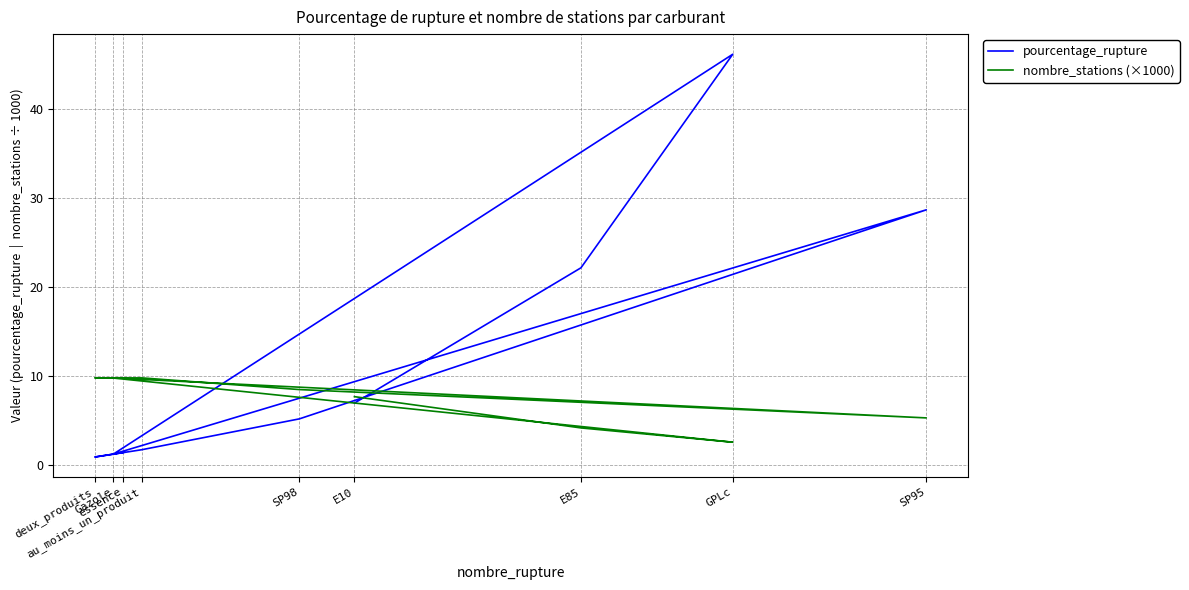

Reading left to right, extract all data points from this chart.

pourcentage_rupture: 7.0	22.2	46.2	1.2	28.7	5.2	1.7	0.9	1.4
nombre_stations (×1000): 7.7	4.2	2.6	9.8	5.3	8.5	9.8	9.8	9.8